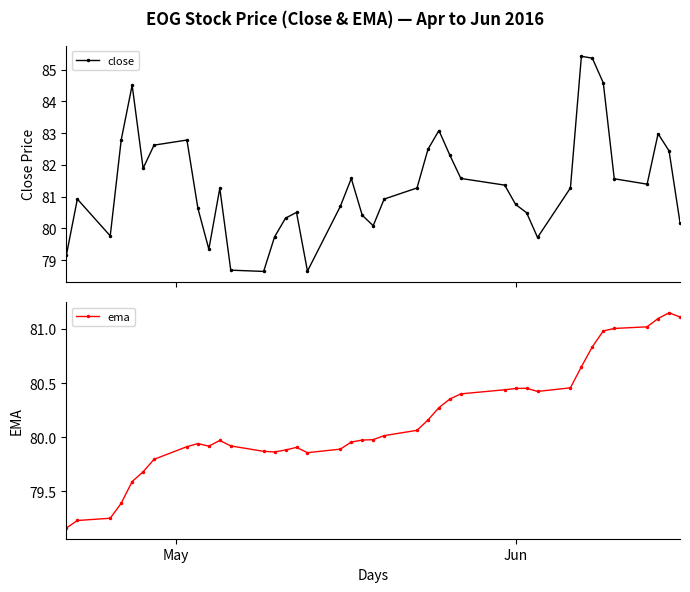

What is the difference between the maximum and minimum values in the close series?

6.8